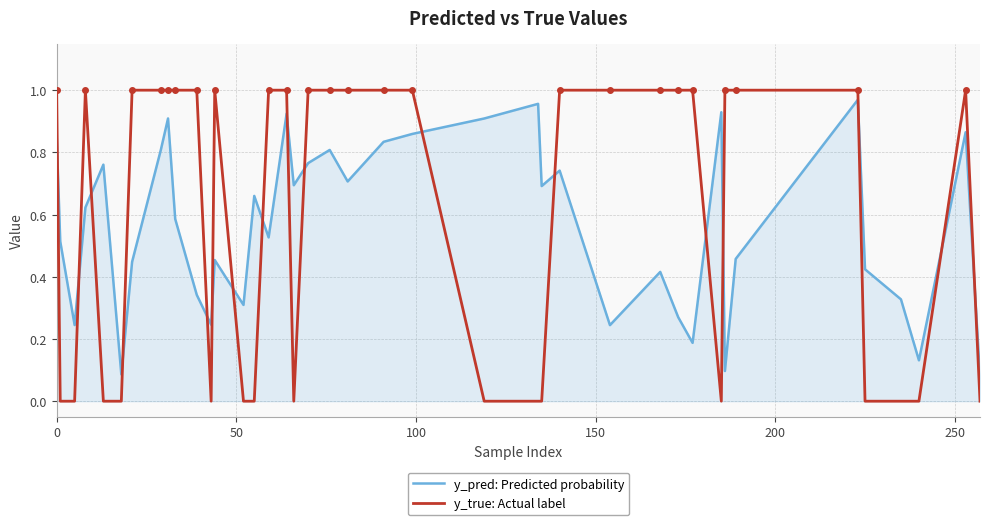

After their last crossing, which series has the higher values: y_true: Actual label or y_pred: Predicted probability?

y_pred: Predicted probability